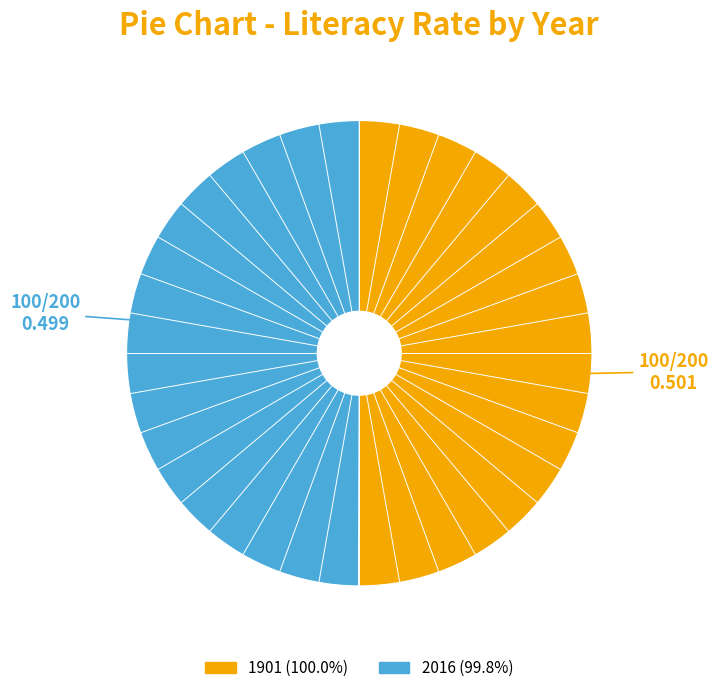

Approximately how many times larger is the value at 1901 compared to 2016?

1.0